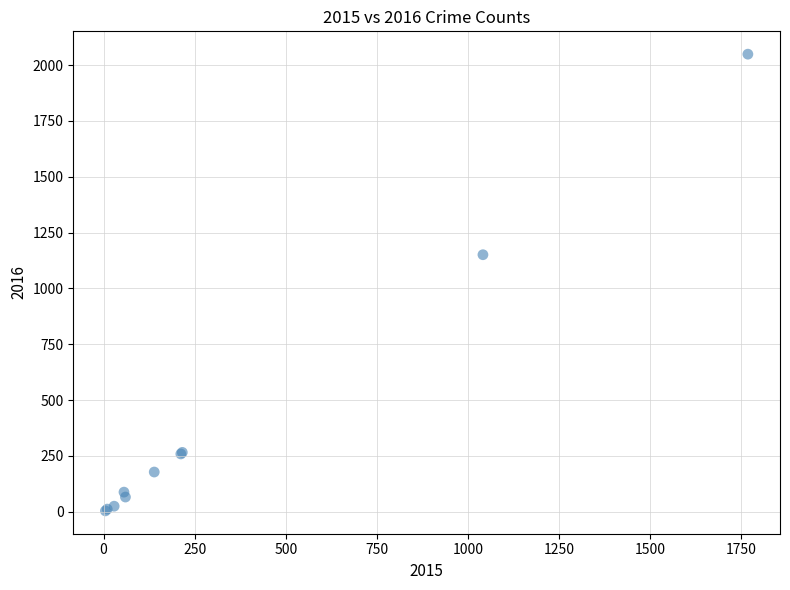

What Y value in the scatter plot is closest to 1026?

1151